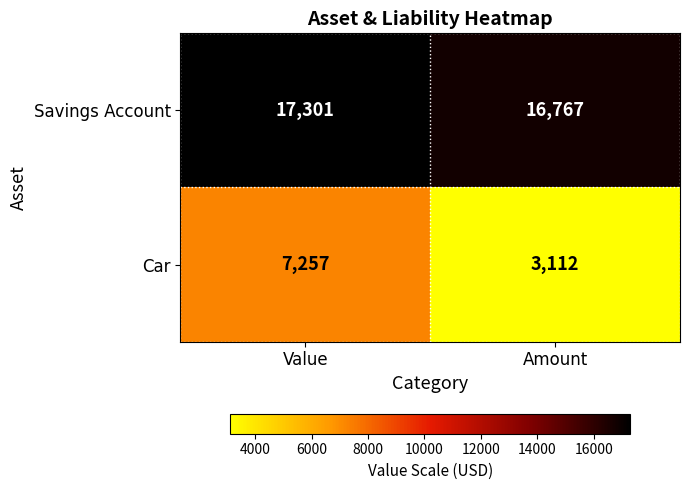

Reading left to right, extract all data points from this chart.

Savings Account: Value=17301	Amount=16767
Car: Value=7257	Amount=3112